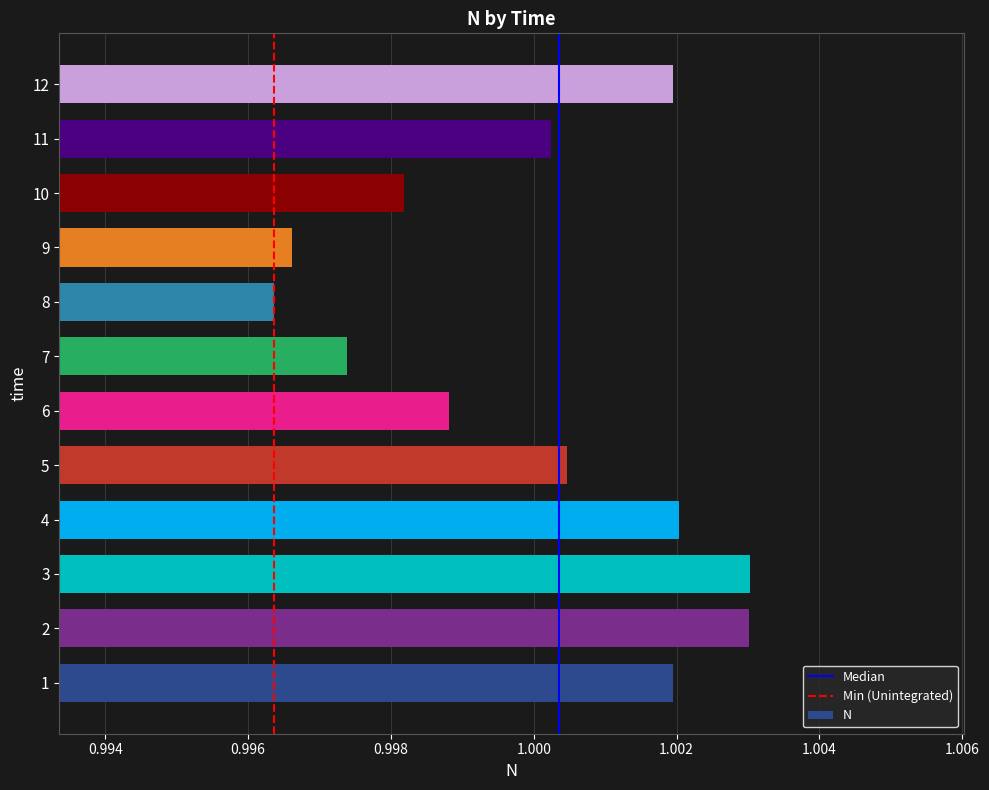

What is the sum of the values at 4 and 1?

2.0